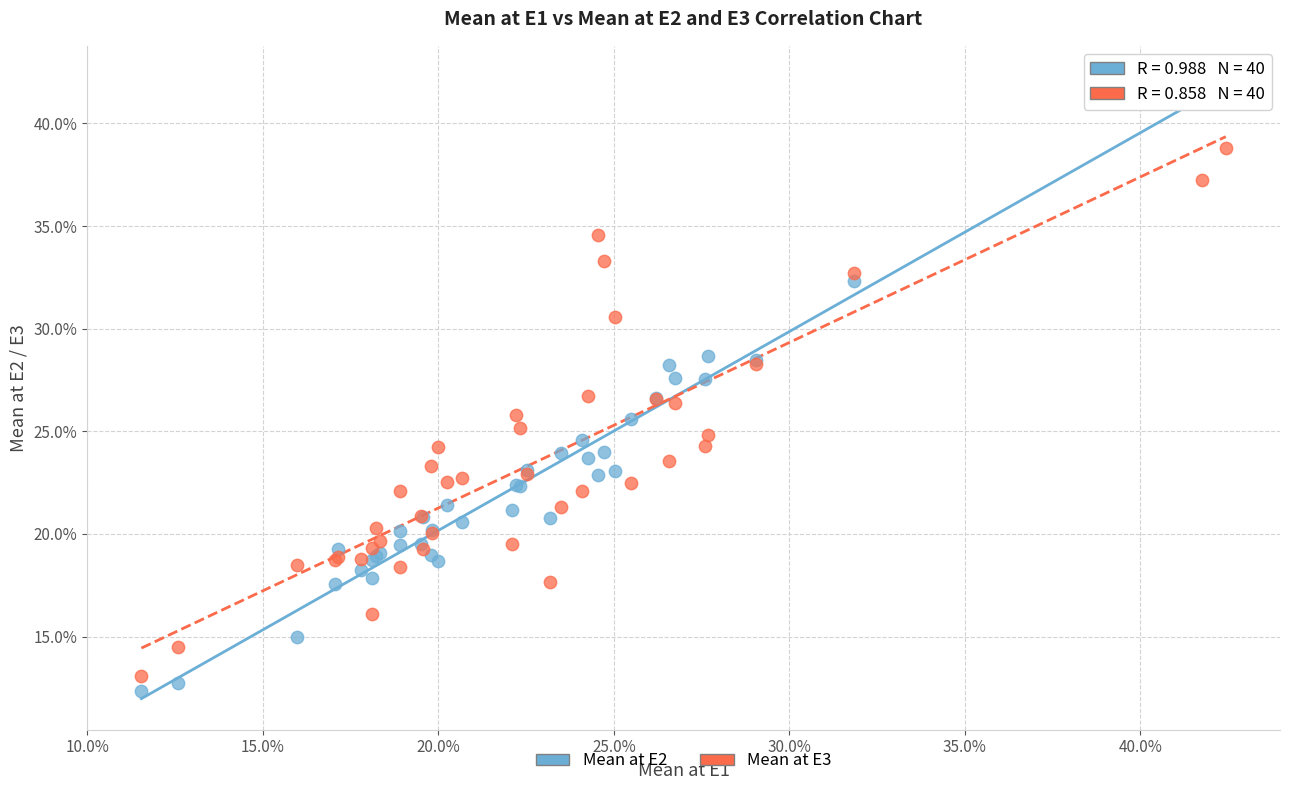

What are all the series names shown in the legend?

Mean at E2, Mean at E3